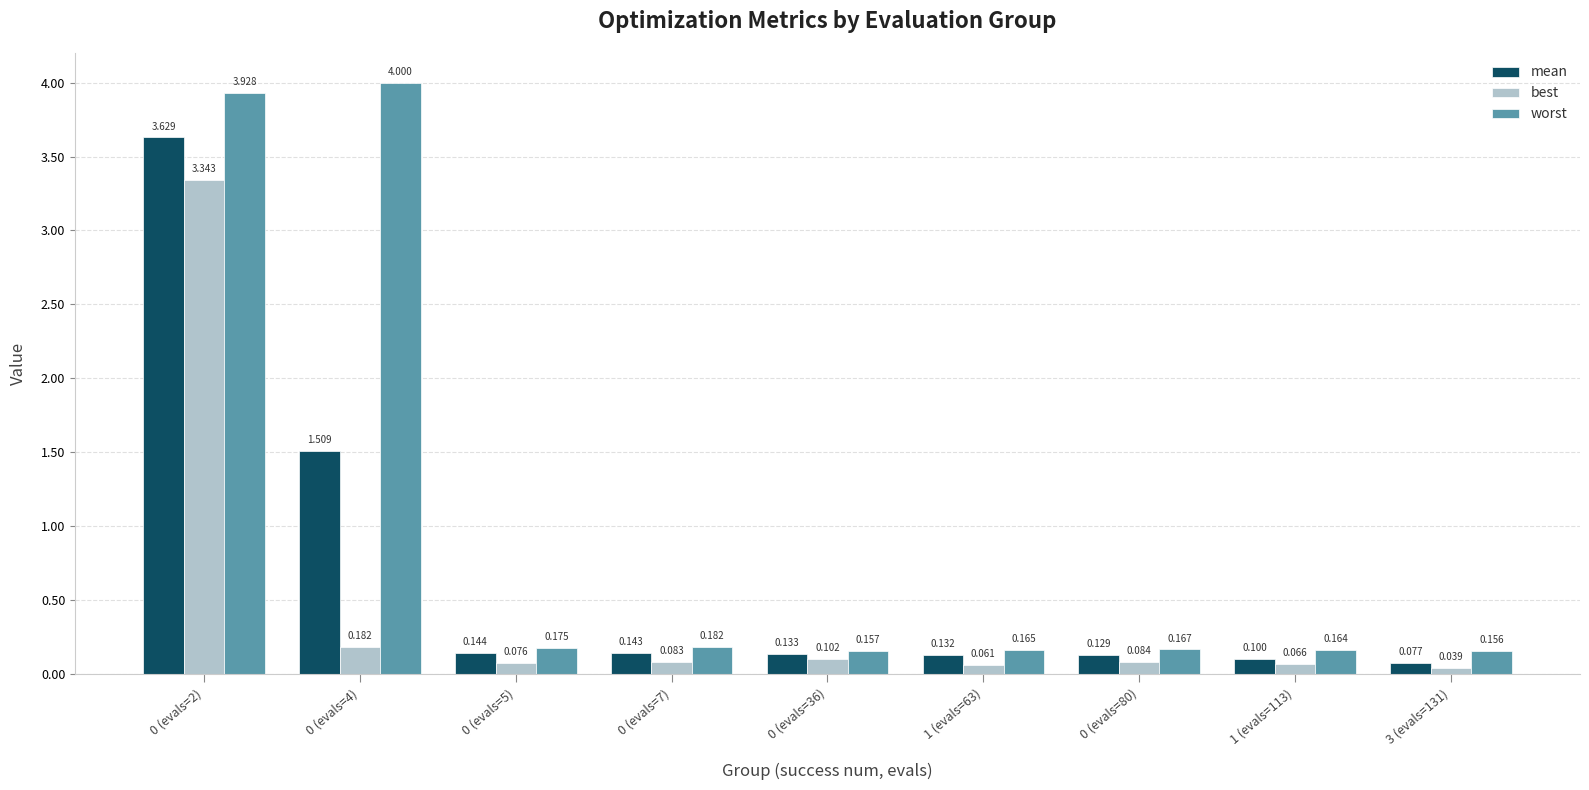

List the series in order of their overall mean, lowest first.

best, mean, worst